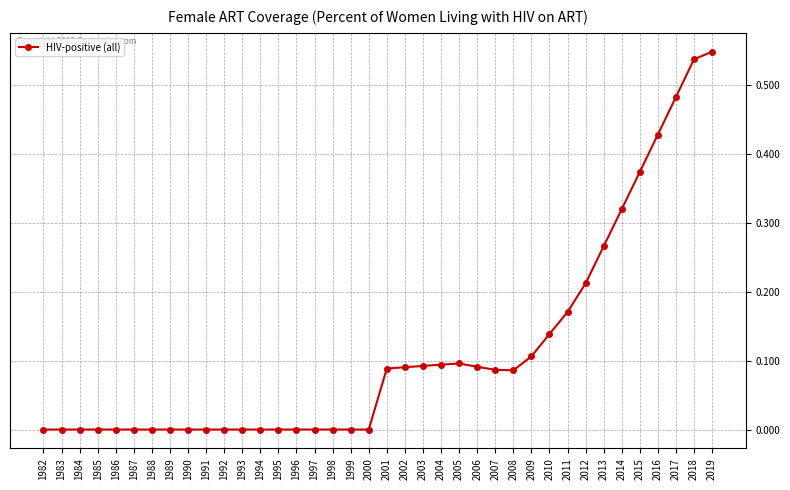

Between 2018 and 1986, which is larger?

2018